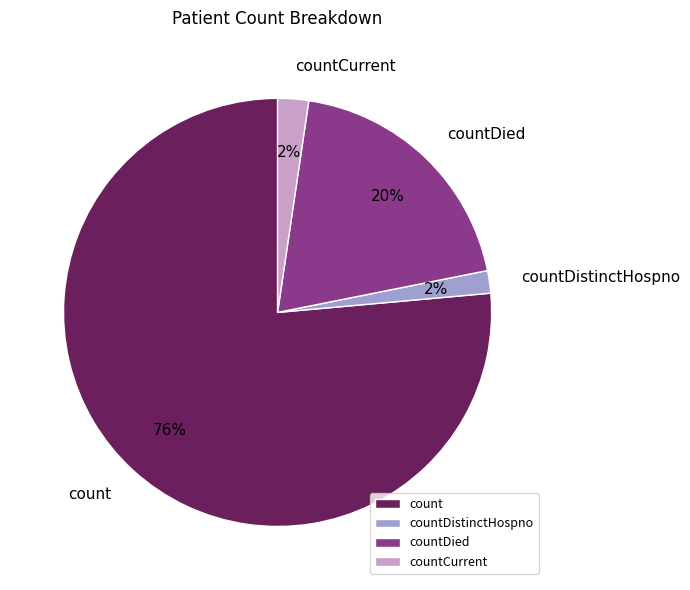

Which category has the biggest portion of the pie?

count